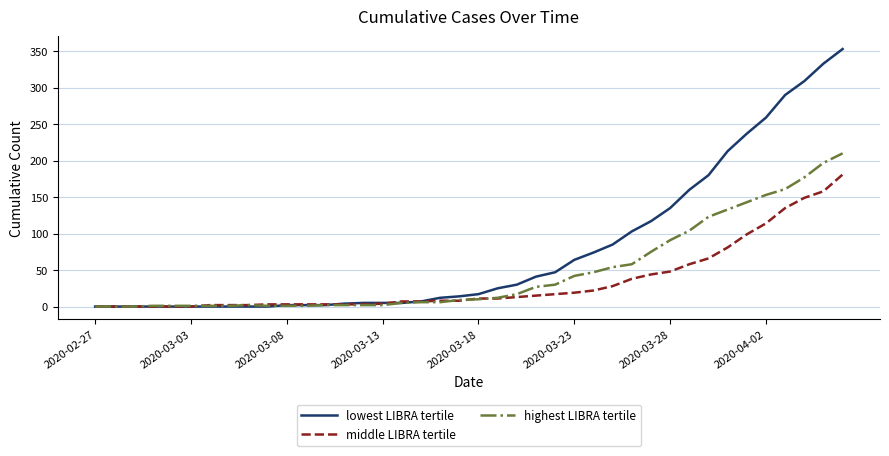

List the series in order of their overall mean, highest first.

lowest LIBRA tertile, highest LIBRA tertile, middle LIBRA tertile